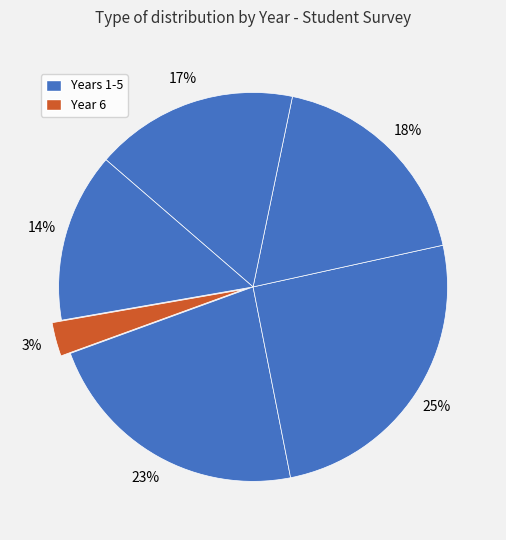

Is there any slice that represents more than half of the pie?

No